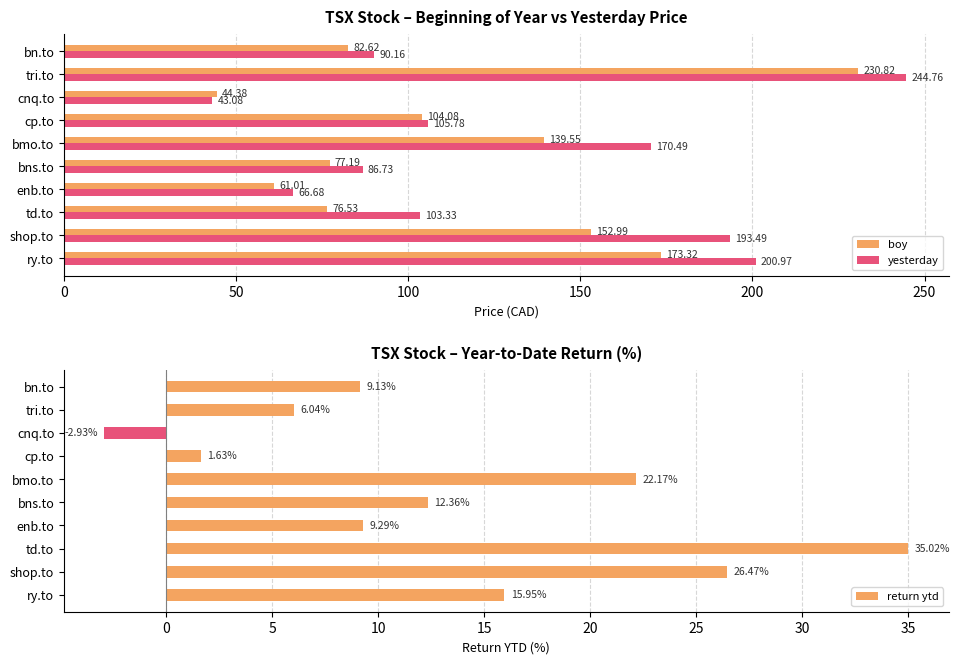

At which label does return ytd reach its minimum?

cnq.to